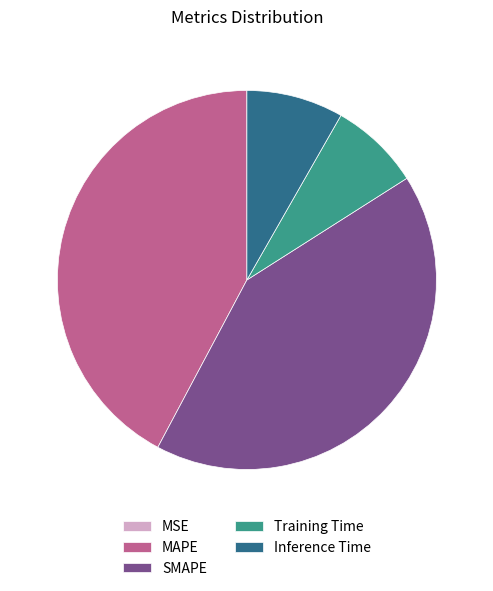

Is it true that Training Time is 21% of the pie?

False